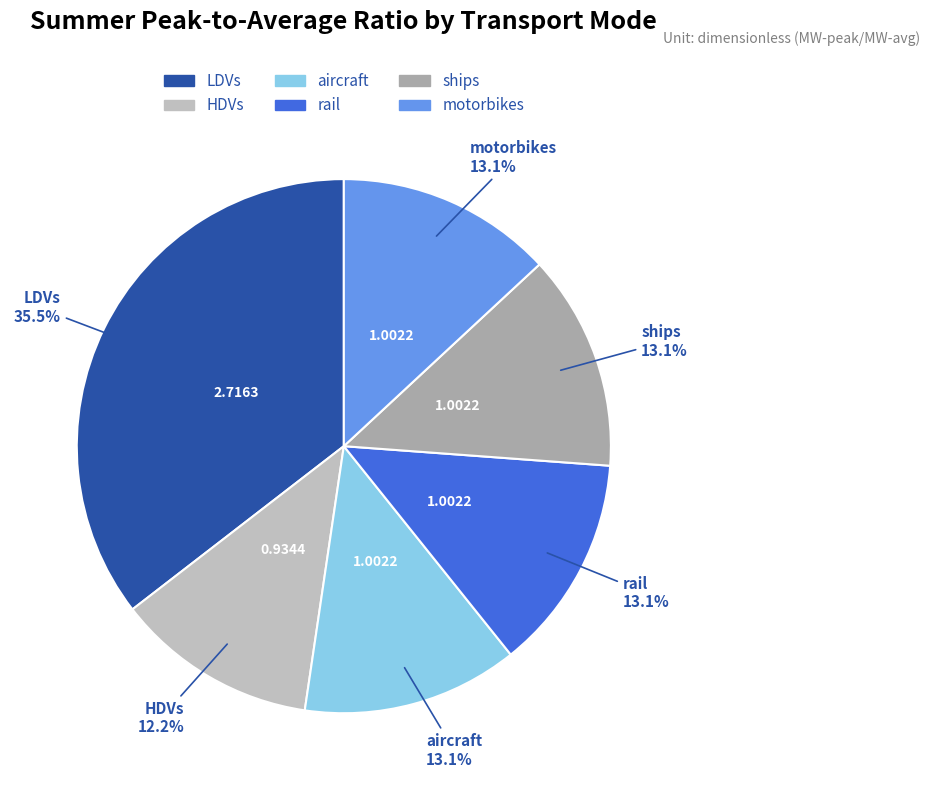

What percentage is the ships slice, to the nearest percent?

13%